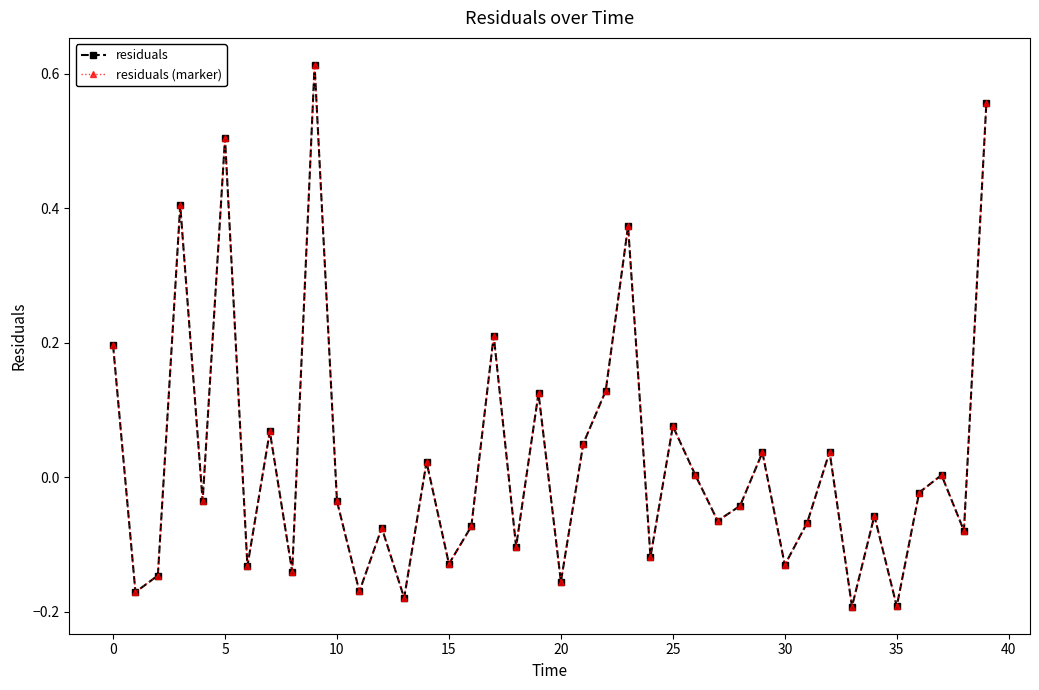

True or false: residuals (marker) and residuals intersect in this chart.

False